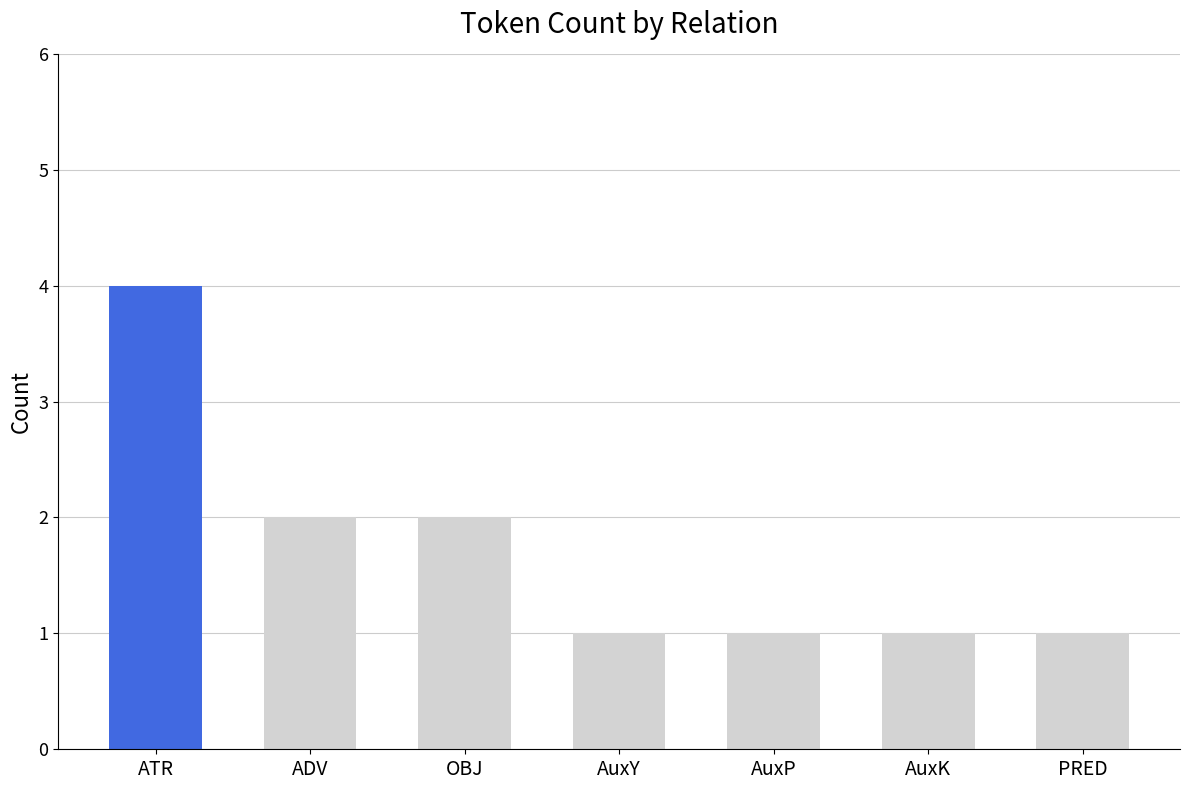

What is the difference between the second highest and minimum values?

1